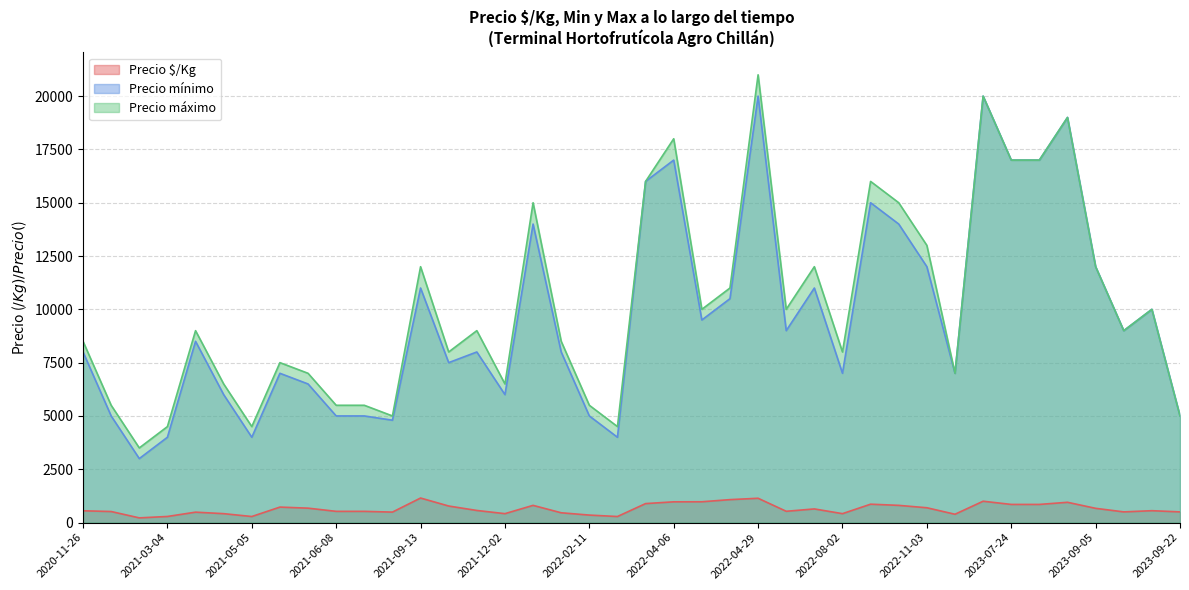

True or false: Precio máximo and Precio mínimo cross at least once.

False